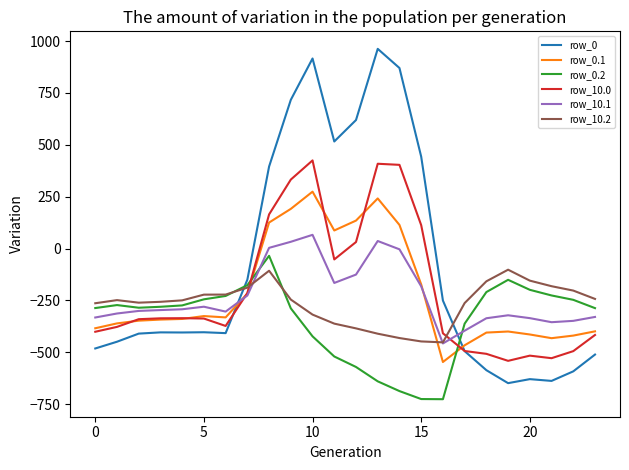

At how many categories does at least one series exceed 129?

8